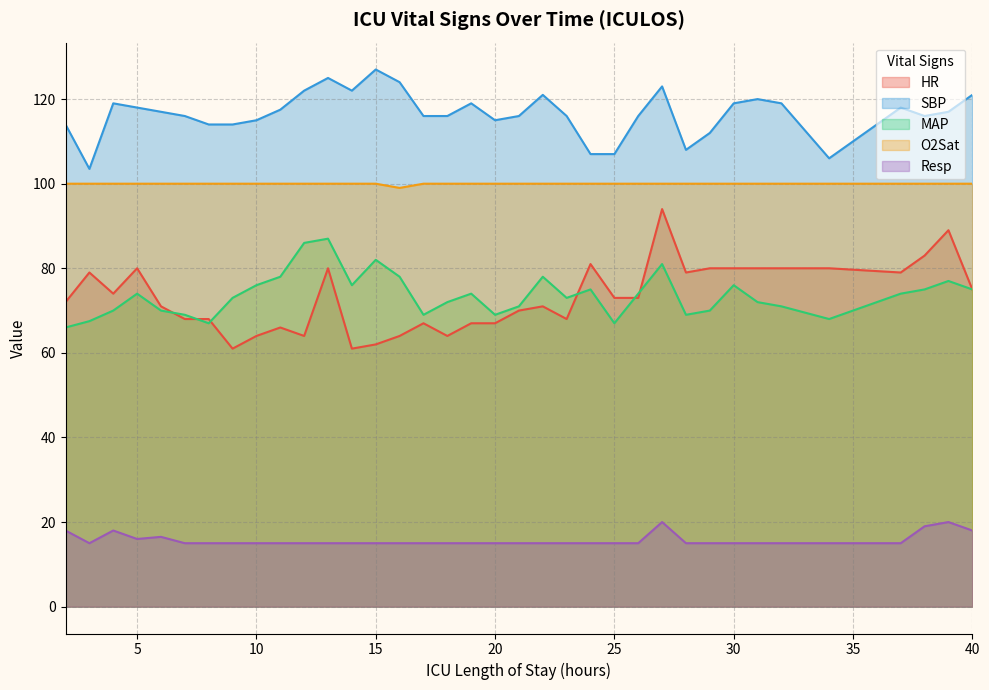

What is the difference between the second highest and minimum values in the Resp series?

5.0